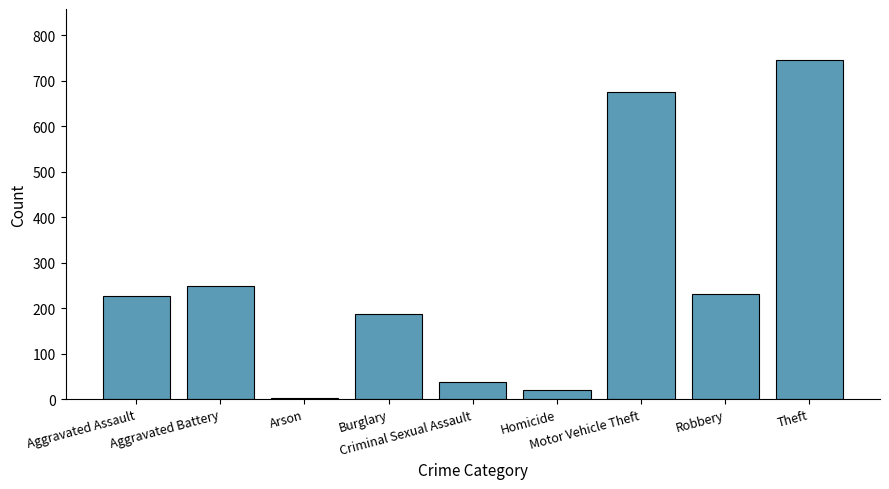

The chart shows a value of 344 at Aggravated Assault. True or false?

False